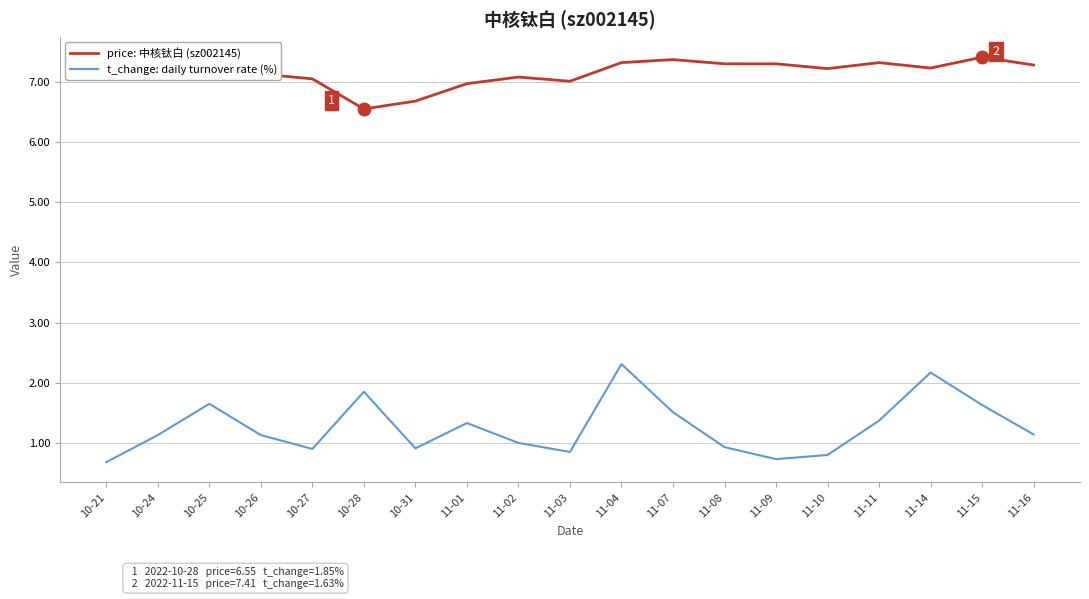

True or false: t_change: daily turnover rate (%) and price: 中核钛白 (sz002145) intersect in this chart.

False